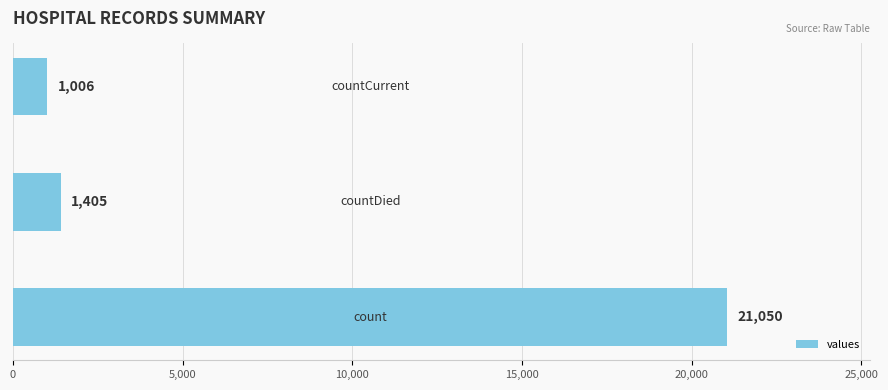

Reading bottom to top, extract all data points from this chart.

21050	1405	1006